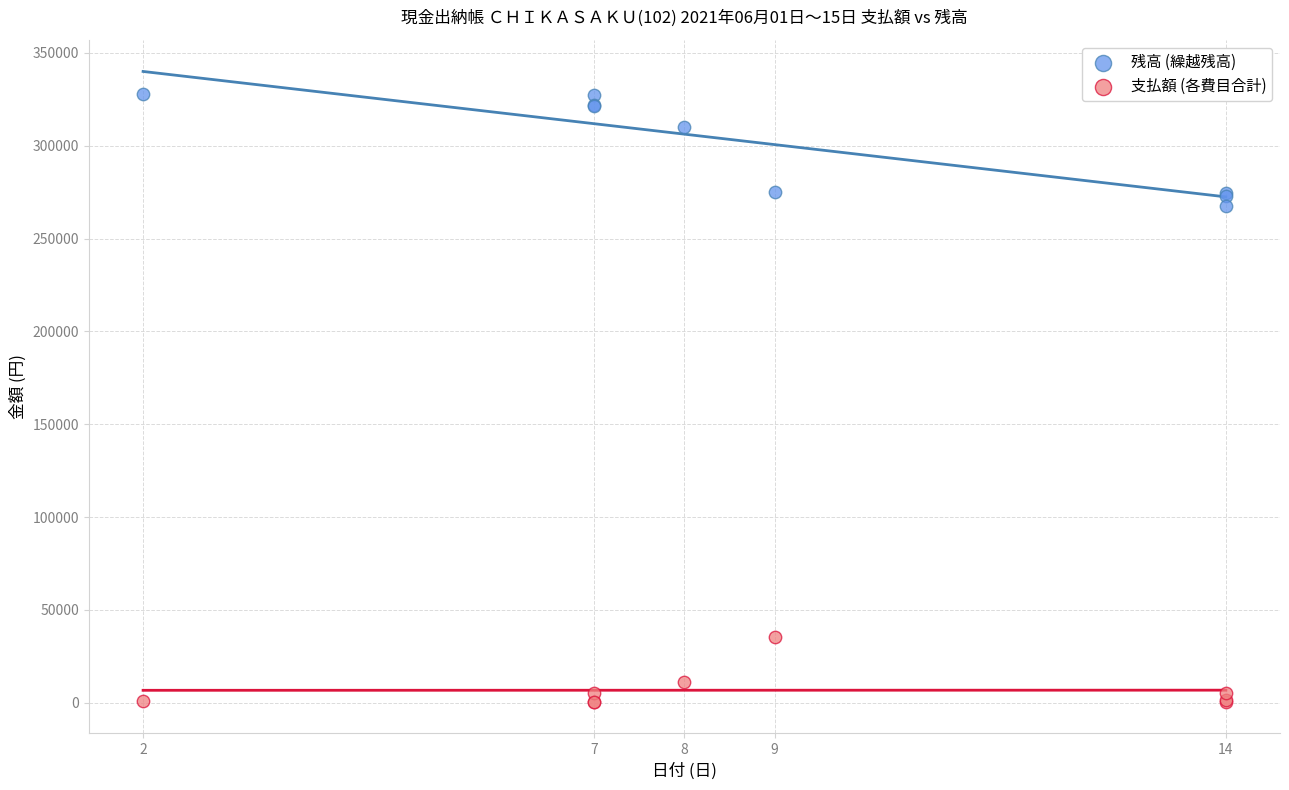

What are all the series names shown in the legend?

残高 (繰越残高), 支払額 (各費目合計)